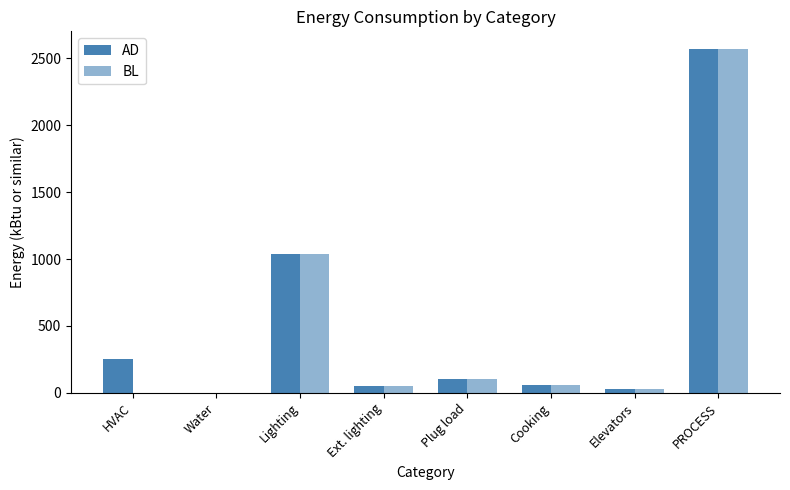

Which series has the widest spread of values?

AD